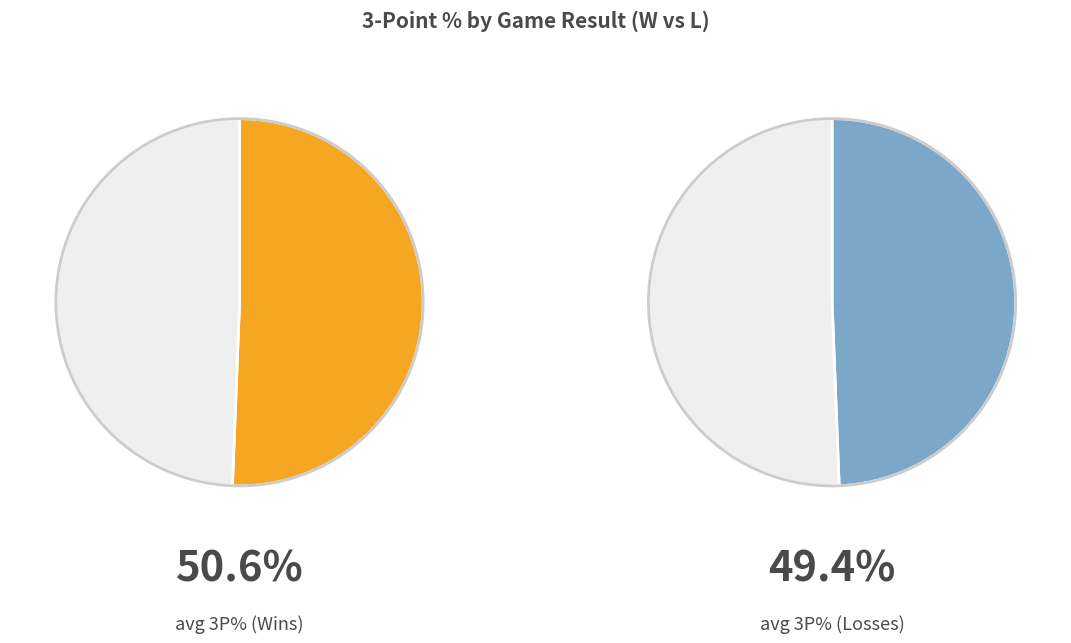

To the nearest percent, what is the difference between the L and W slice percentages?

1%